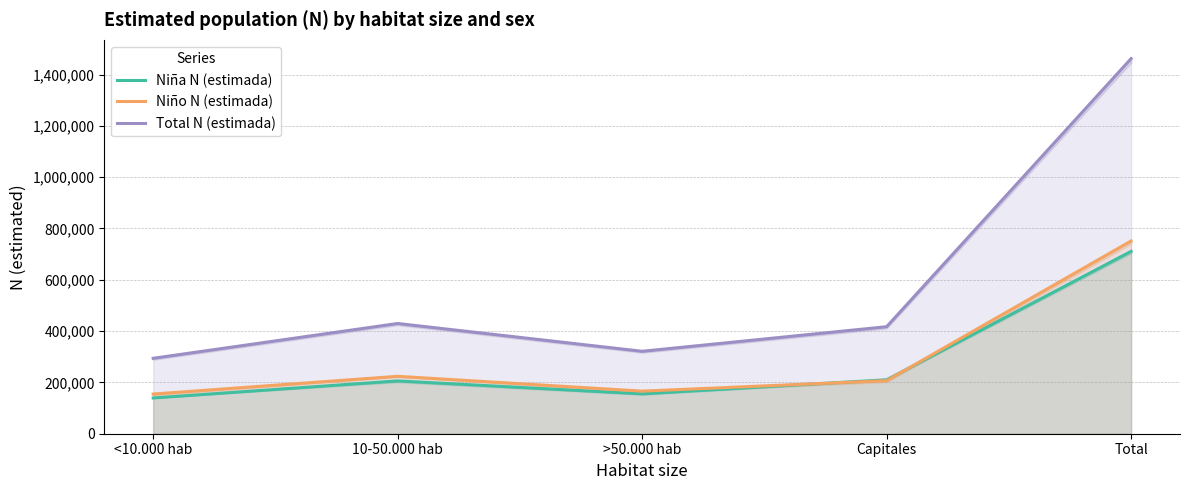

In Niña N (estimada), how many points are higher than both neighbors (excluding endpoints)?

1